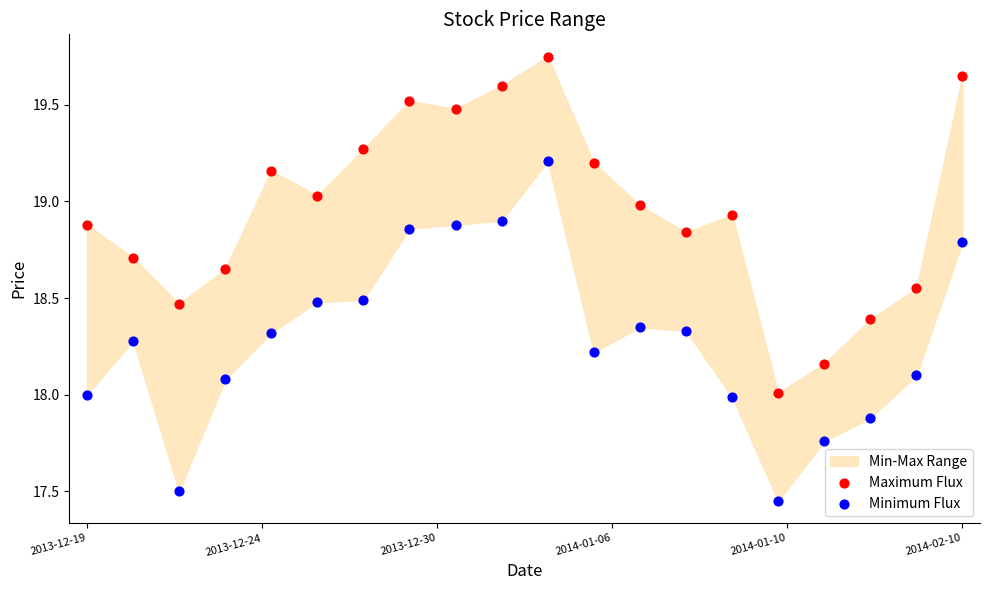

Across all data points, what is the range of Y values (max minus min)?

2.3